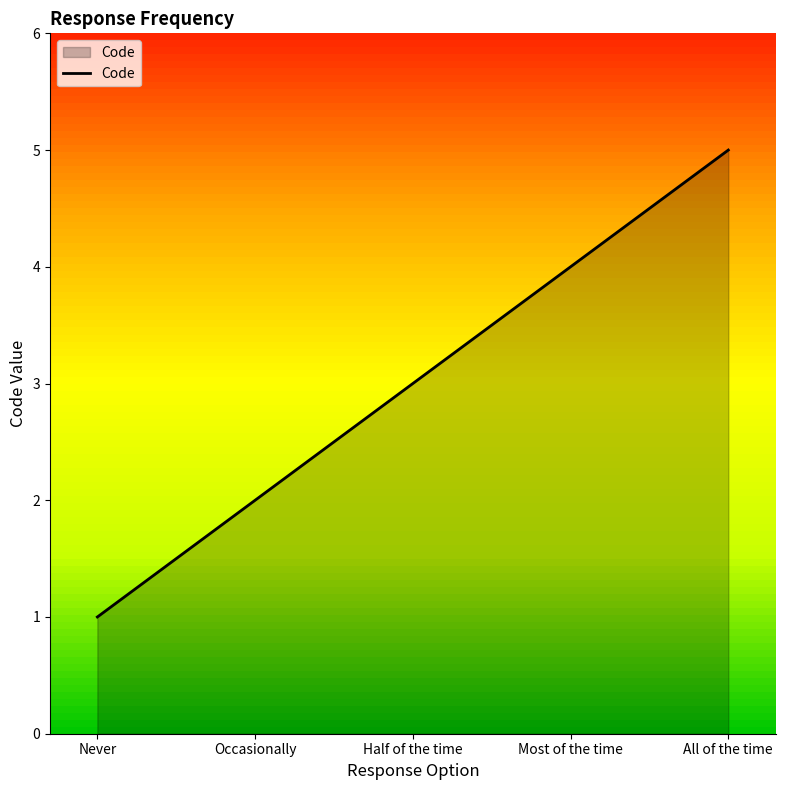

What position from the right is All of the time?

1